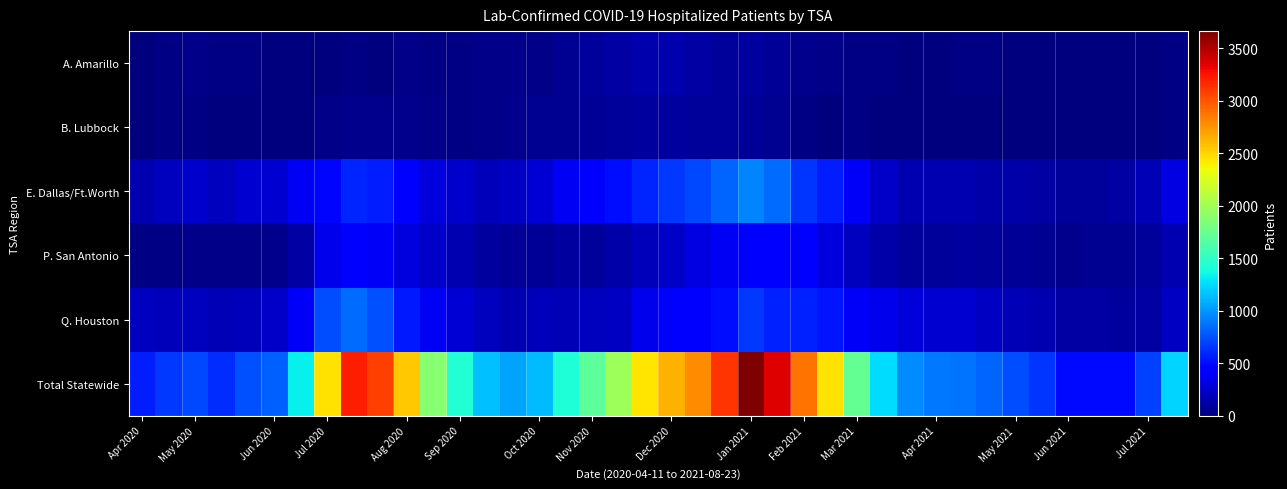

How many series are shown in this chart?

6